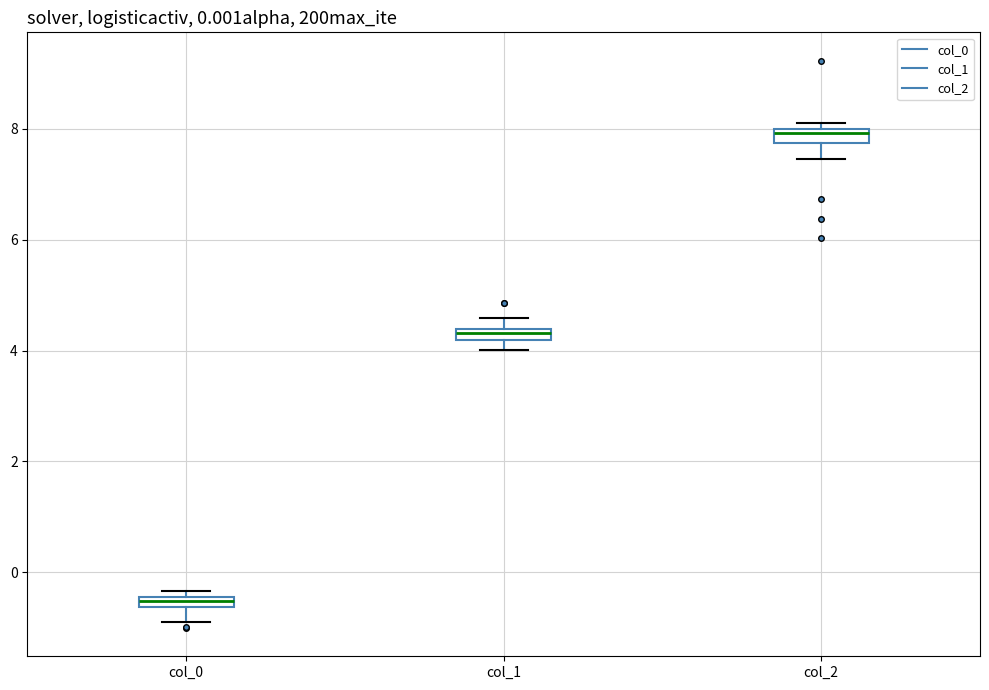

Which box's median line is the highest?

col_2